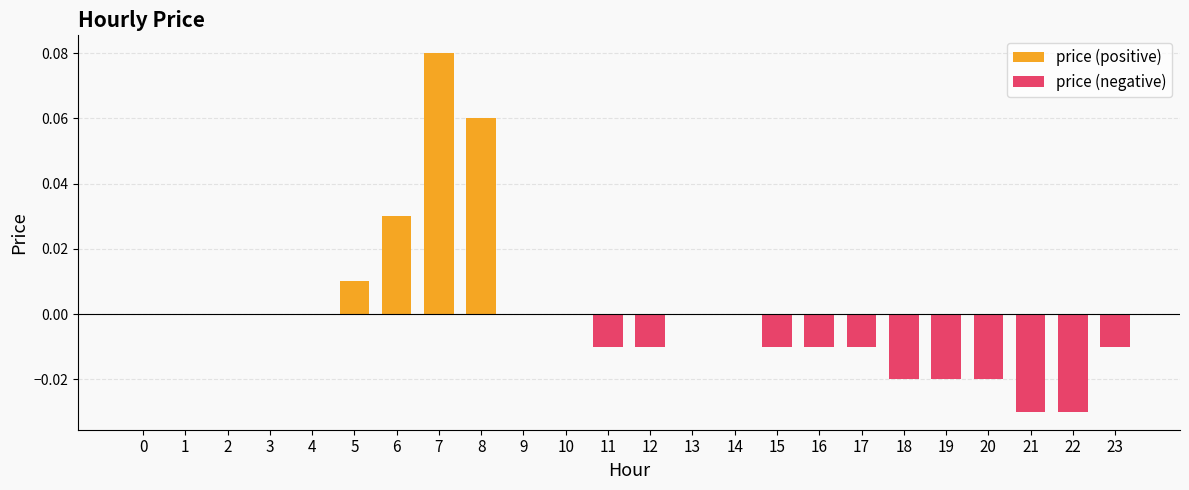

What is the difference between the maximum and minimum values in the price (positive) series?

0.1